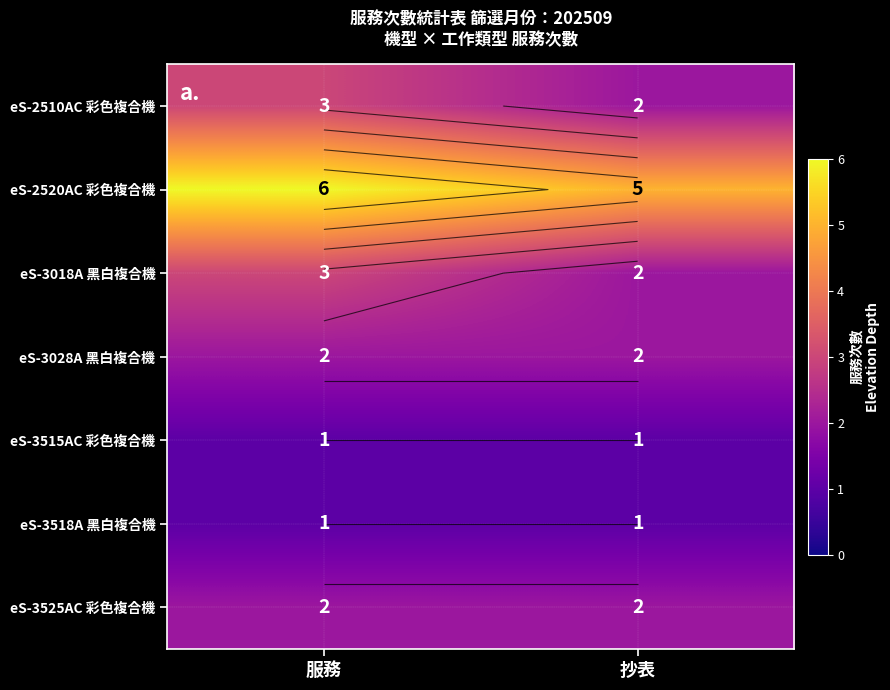

The value of eS-3018A 黑白複合機 at 抄表 is 2. True or false?

True